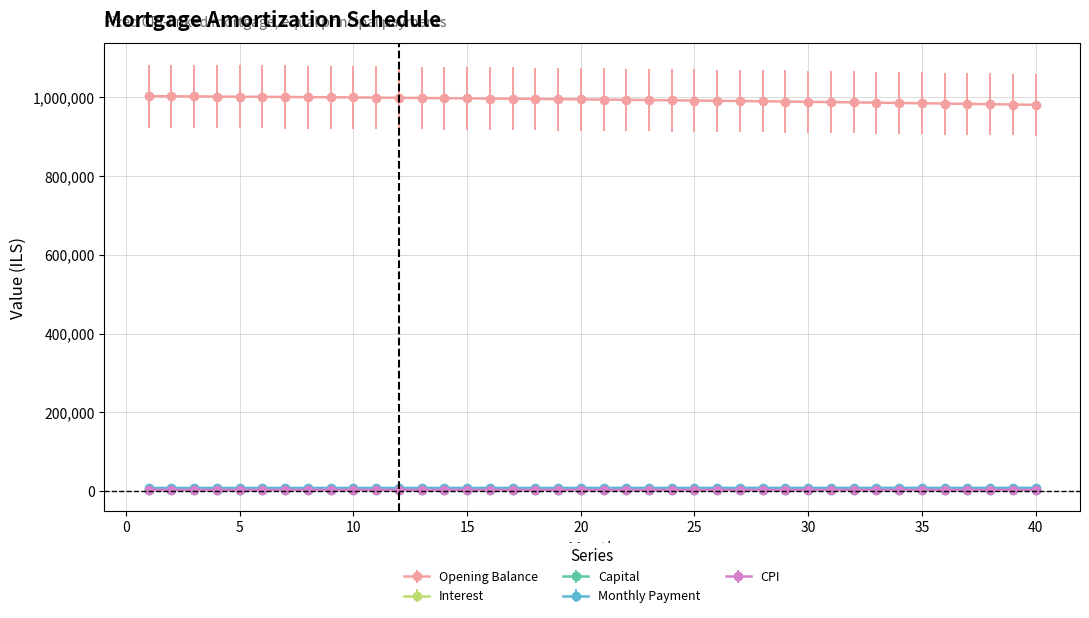

True or false: Monthly Payment and Opening Balance cross at least once.

False